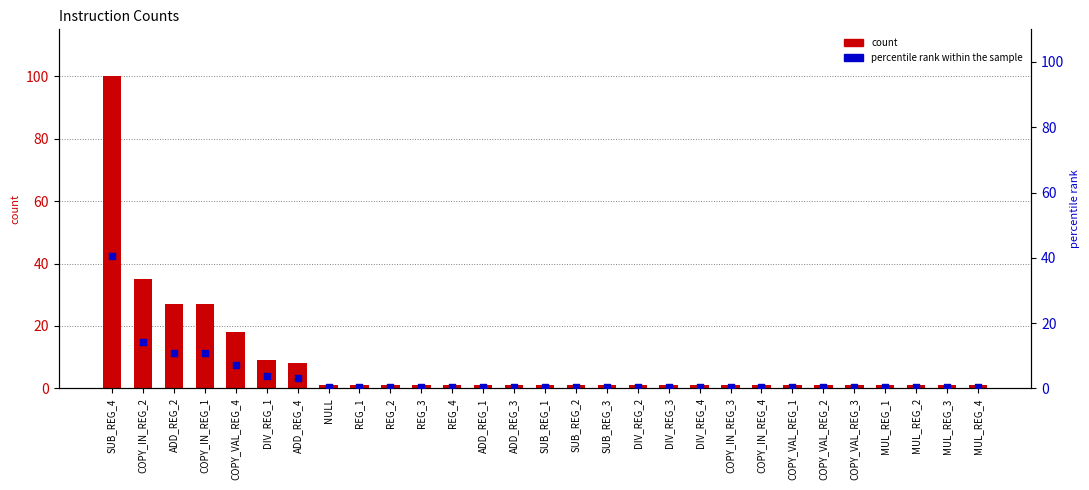

Which series reaches the minimum Y coordinate?

percentile rank within the sample